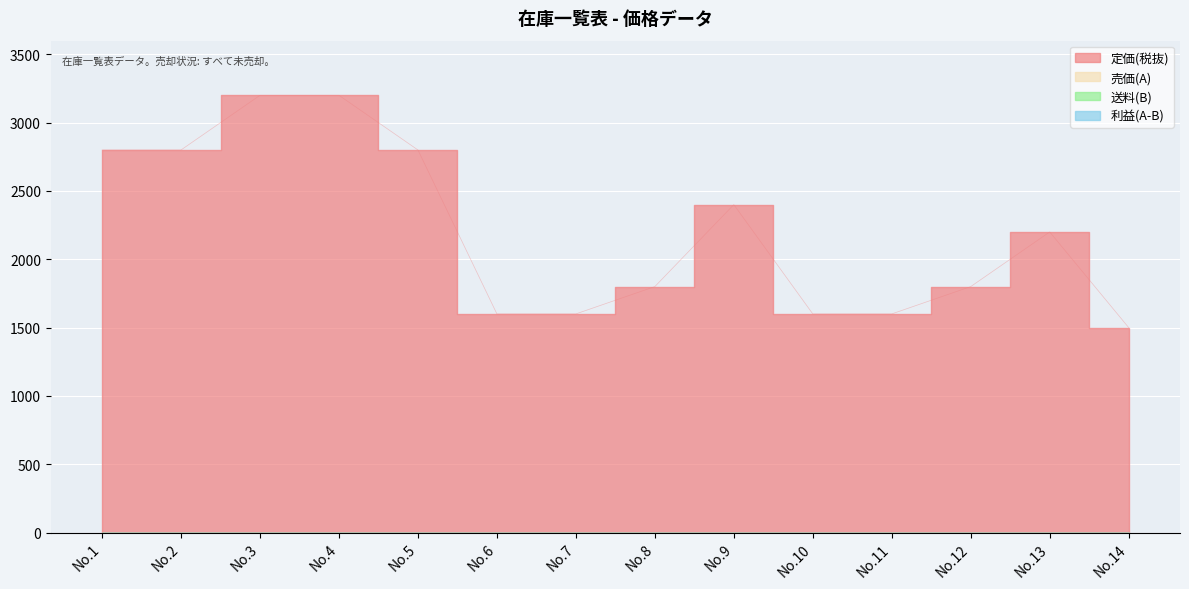

Reading right to left, transcribe all the data shown in this chart.

定価(税抜): 1500	2200	1800	1600	1600	2400	1800	1600	1600	2800	3200	3200	2800	2800
売価(A): 0	0	0	0	0	0	0	0	0	0	0	0	0	0
送料(B): 0	0	0	0	0	0	0	0	0	0	0	0	0	0
利益(A-B): 0	0	0	0	0	0	0	0	0	0	0	0	0	0